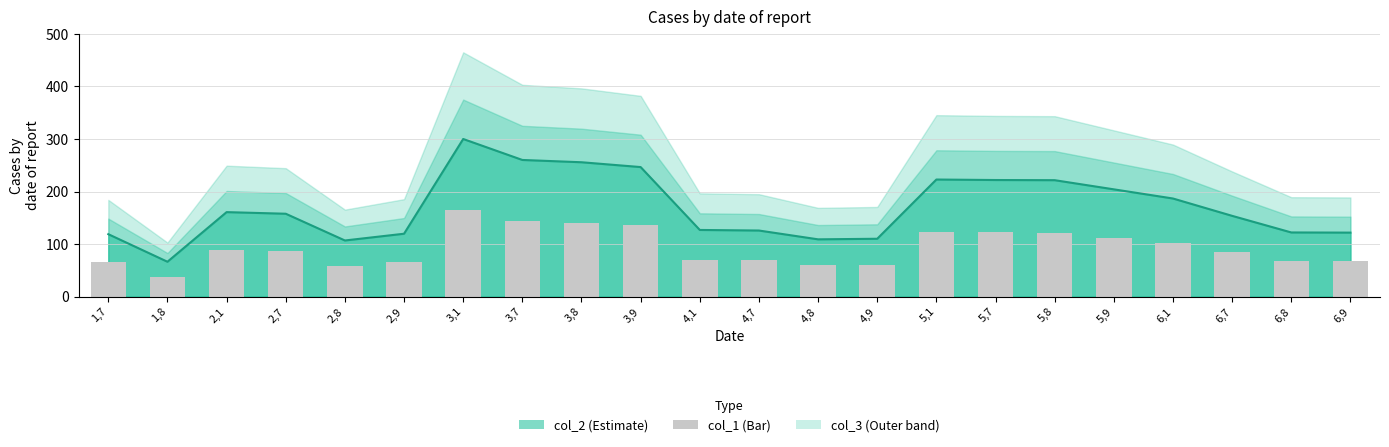

The value of col_3 at 5,8 is 304.4. True or false?

False